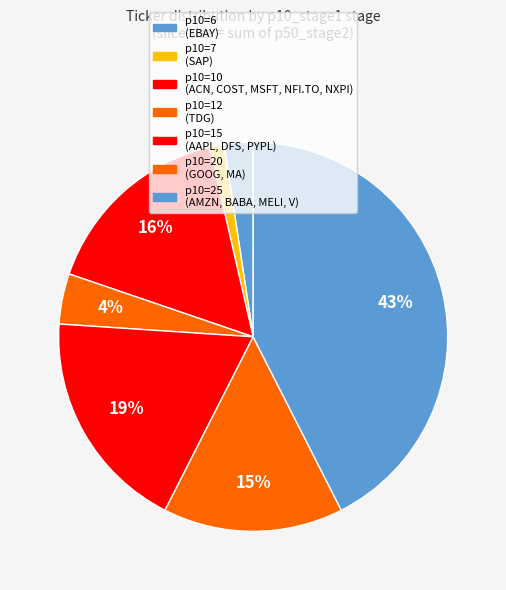

How many segments does this pie chart have?

7